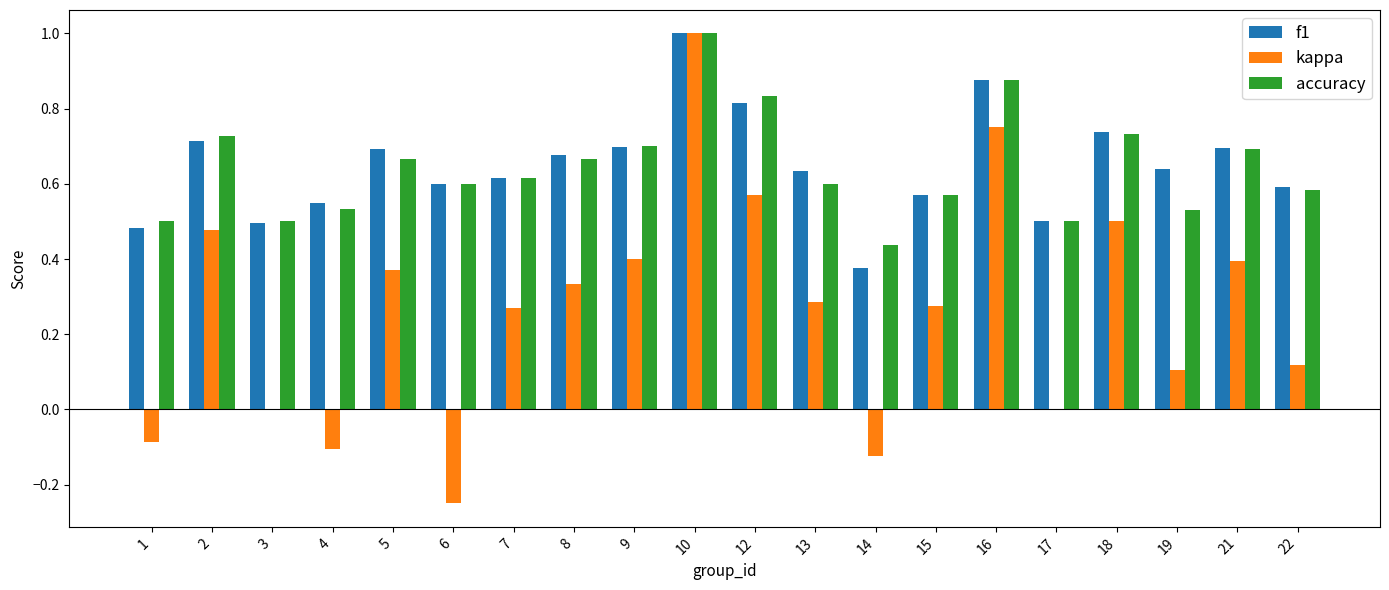

What is the greatest value displayed?

1.0